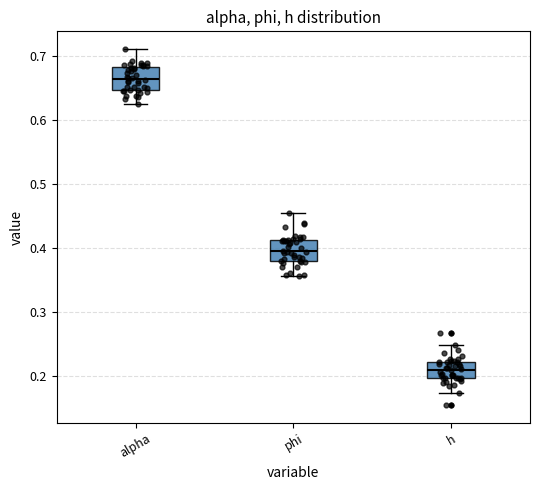

Which box's median line is the highest?

alpha